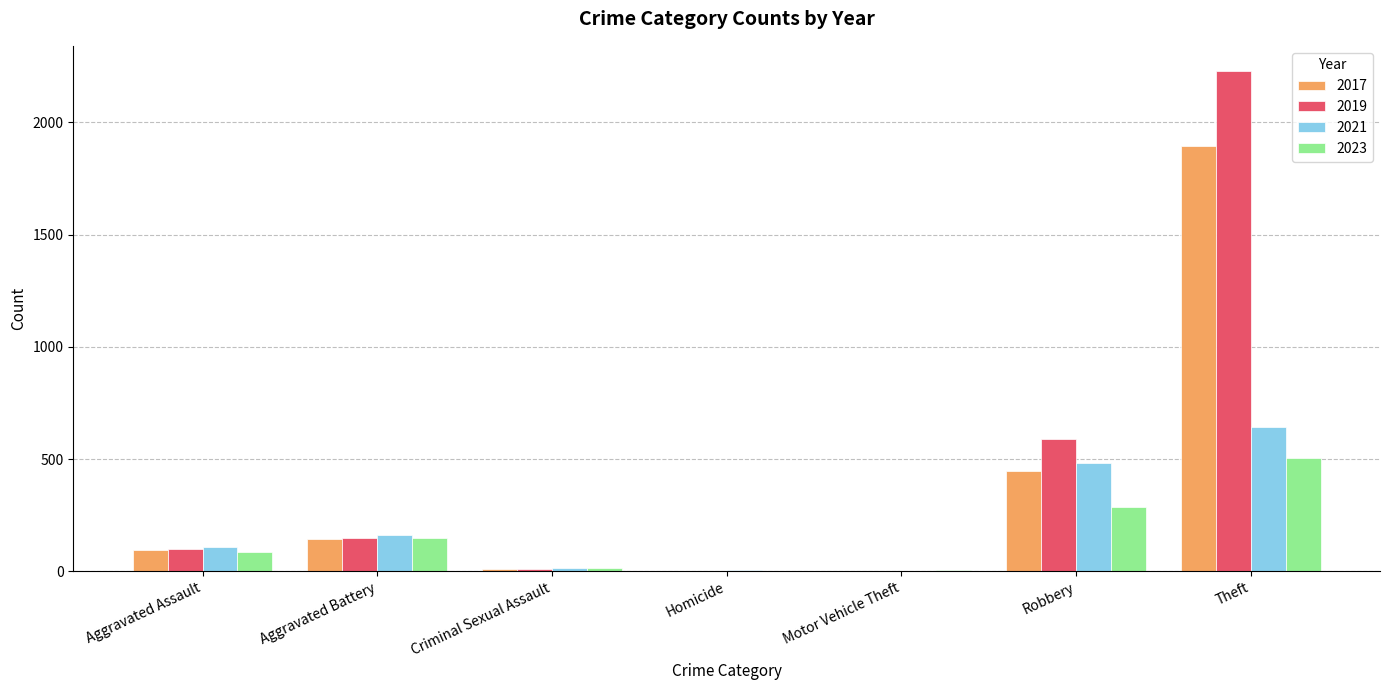

How many categories are shown in the chart?

7